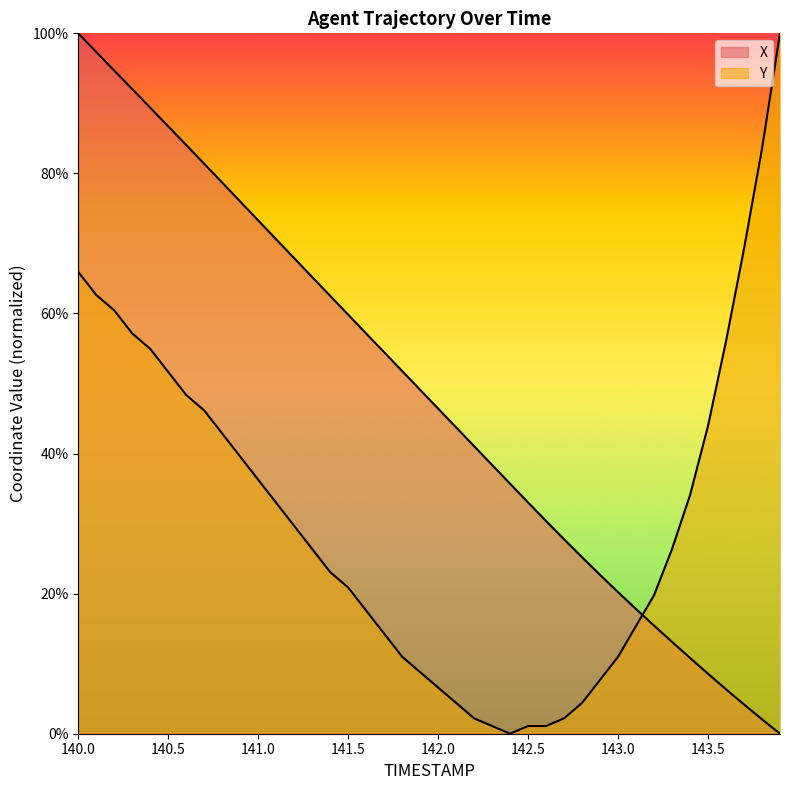

Which series has the largest range (max minus min)?

X